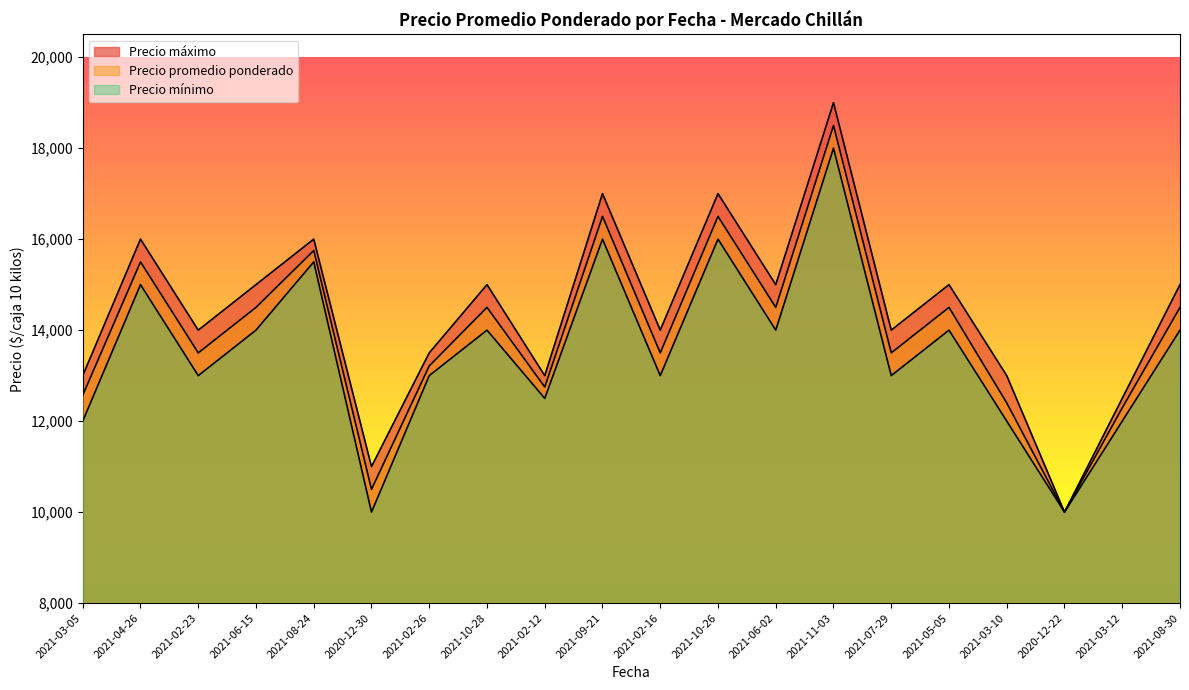

True or false: Precio máximo and Precio promedio ponderado intersect in this chart.

False